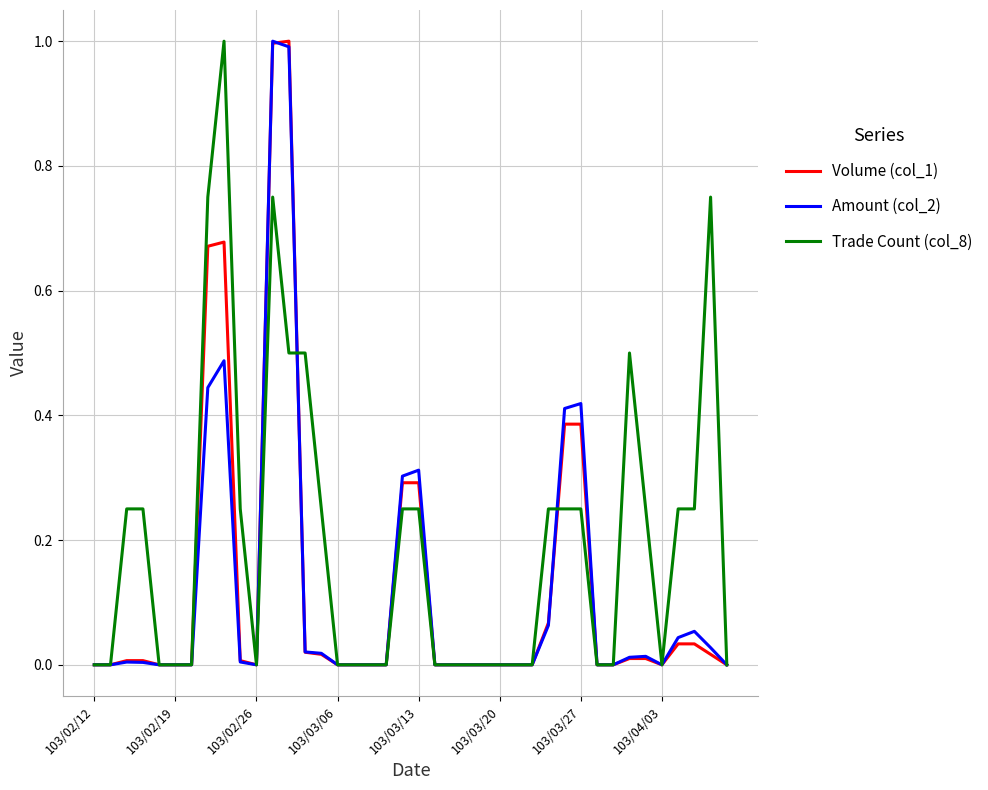

Which series has the largest total across all categories?

Trade Count (col_8)